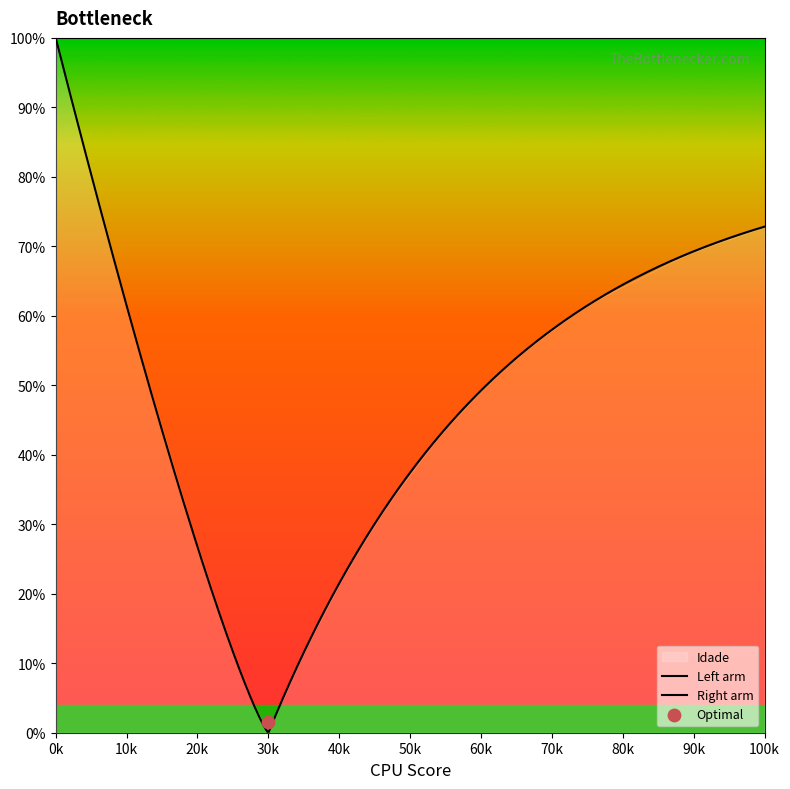

At how many categories does at least one series exceed 40?

39